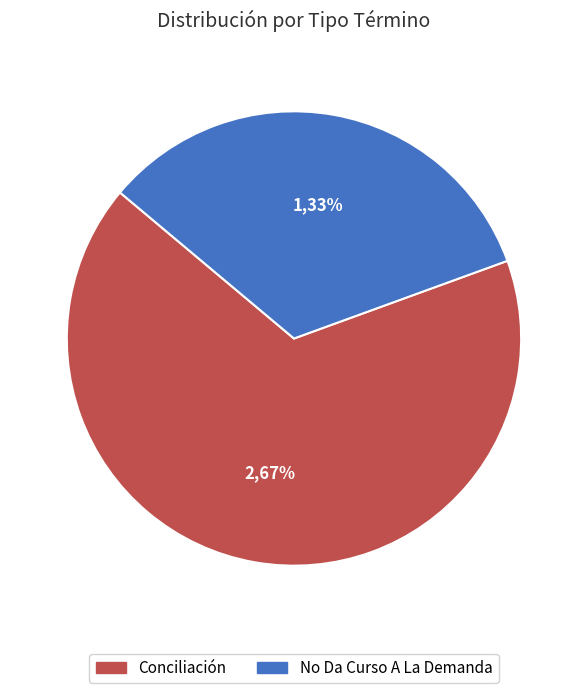

Between No Da Curso A La Demanda and Conciliación, which is larger?

Conciliación